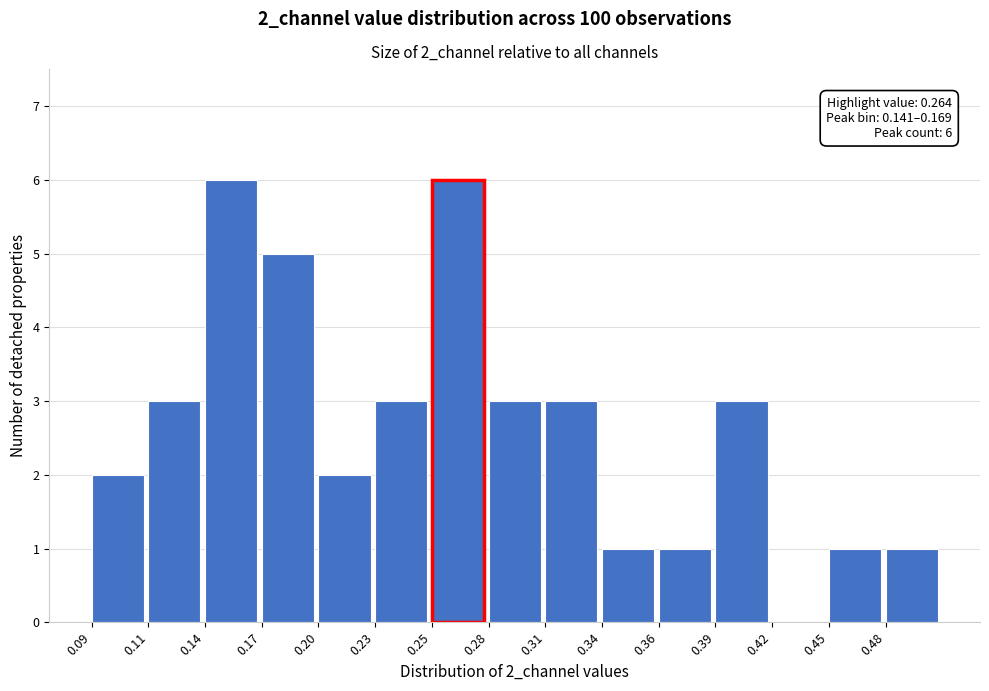

Reading left to right, extract all data points from this chart.

0.09=2	0.11=3	0.14=6	0.17=5	0.20=2	0.23=3	0.25=6	0.28=3	0.31=3	0.34=1	0.36=1	0.39=3	0.42=0	0.45=1	0.48=1